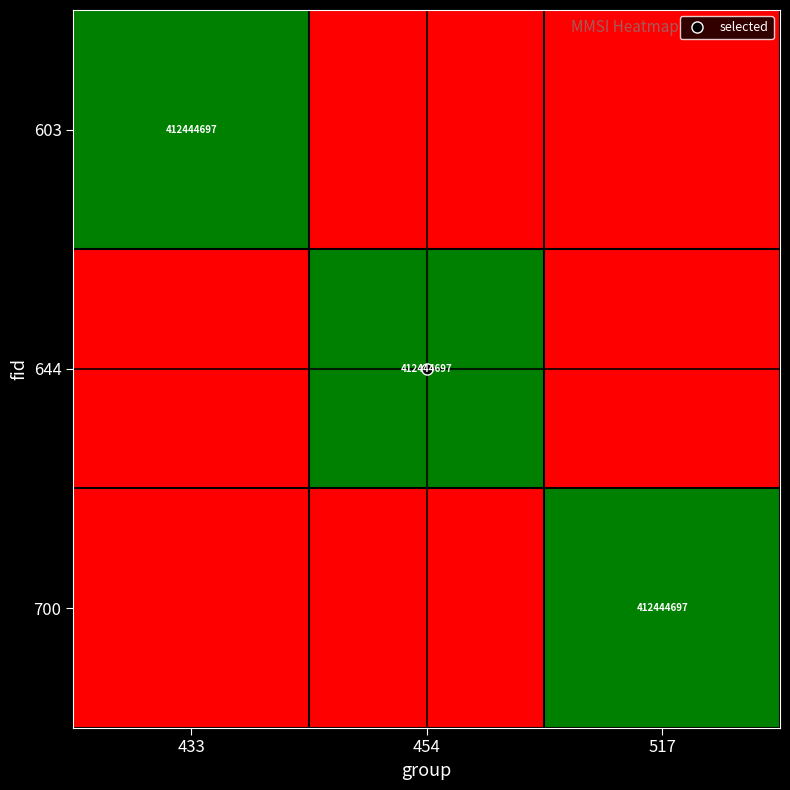

Rank the series at 454 from highest to lowest value.

644, 603, 700